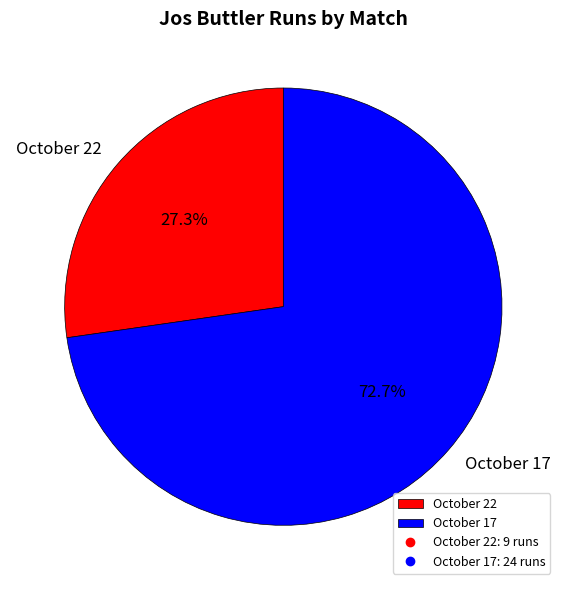

Does October 22 account for over 50% of the chart?

No